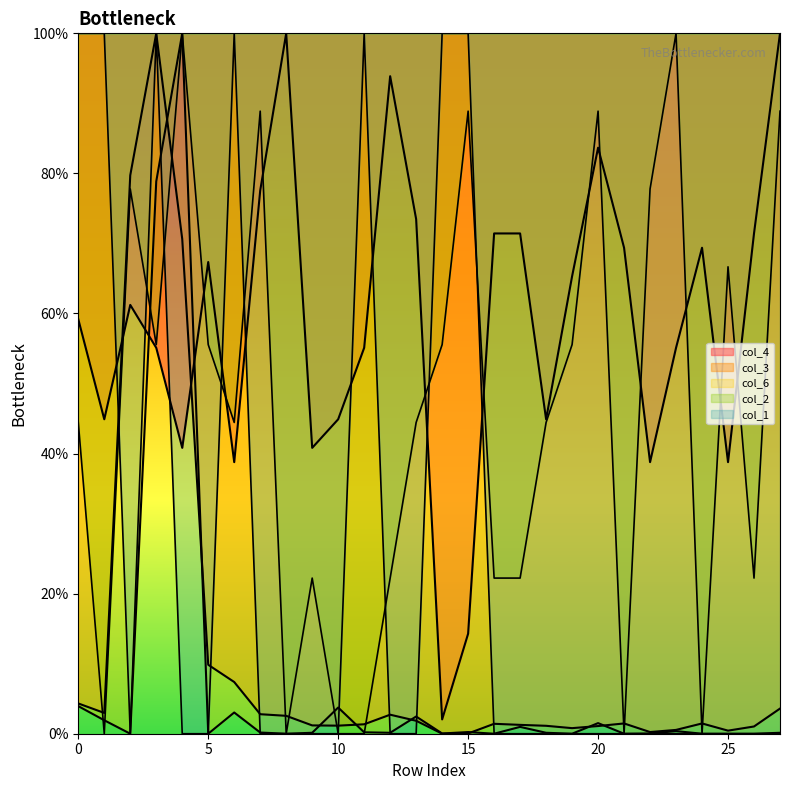

What is the greatest value displayed?

100.0